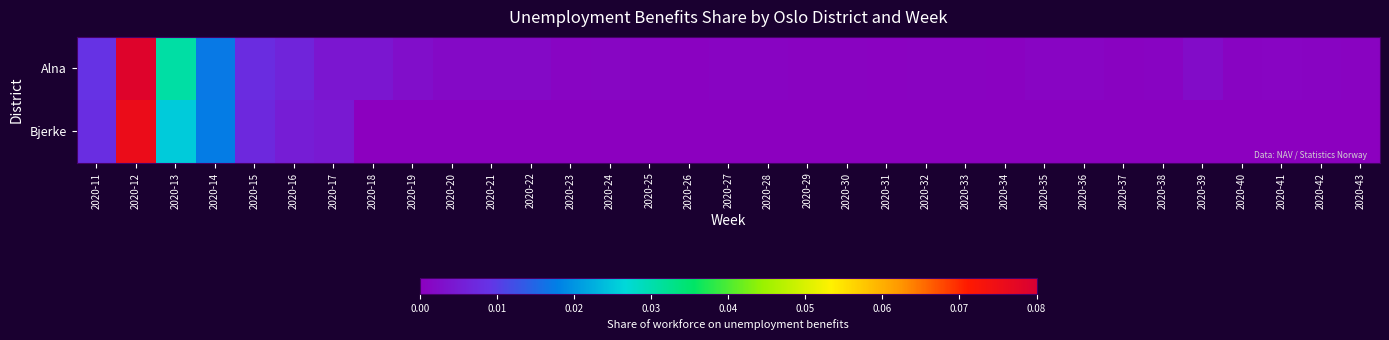

How many series are shown in this chart?

2